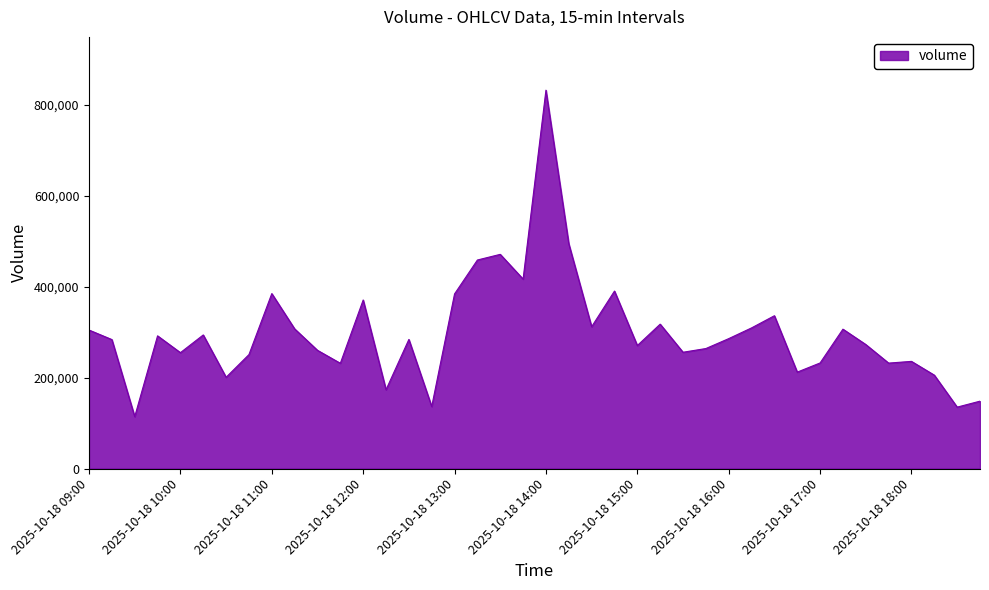

How many lines are shown in the chart?

1